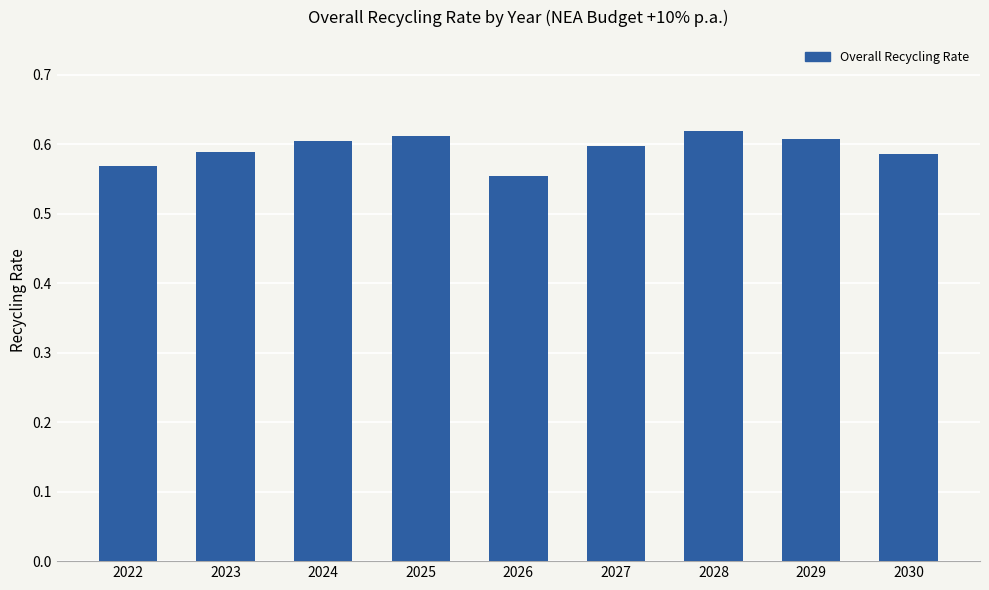

At which label is the value closest to 0?

2026